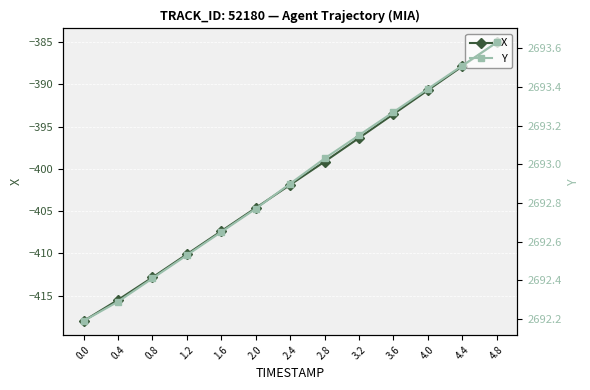

Which series has the widest spread of values?

X